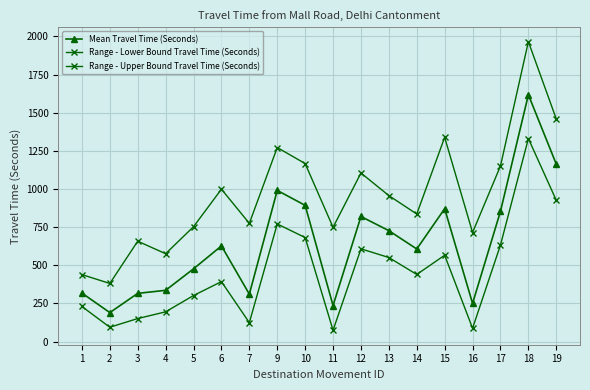

Reading left to right, what are all the values shown in this chart?

Mean Travel Time (Seconds): 1=318	2=190	3=316	4=336	5=477	6=627	7=311	9=991	10=893	11=236	12=820	13=727	14=607	15=871	16=250	17=854	18=1618	19=1163
Range - Lower Bound Travel Time (Seconds): 1=230	2=94	3=151	4=195	5=302	6=393	7=124	9=771	10=682	11=74	12=608	13=551	14=440	15=566	16=87	17=633	18=1331	19=926
Range - Upper Bound Travel Time (Seconds): 1=439	2=381	3=658	4=576	5=753	6=999	7=775	9=1272	10=1167	11=749	12=1105	13=957	14=836	15=1339	16=715	17=1151	18=1966	19=1459